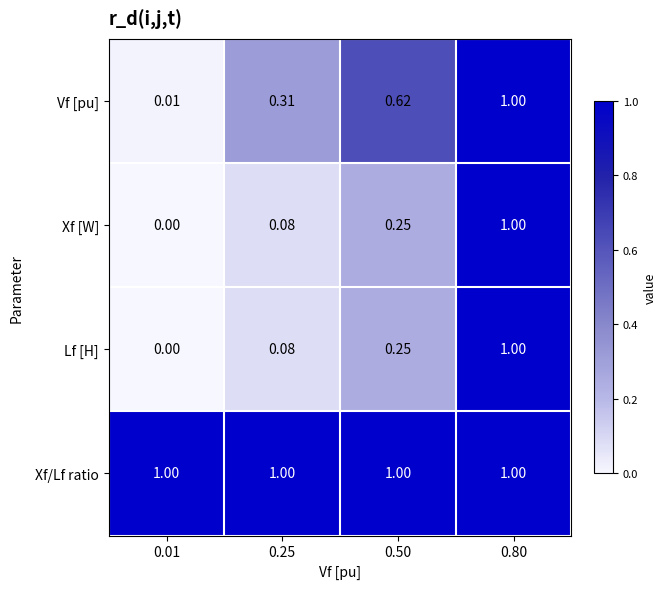

Between 0.01 and 0.25, which series saw the biggest shift?

Vf [pu]